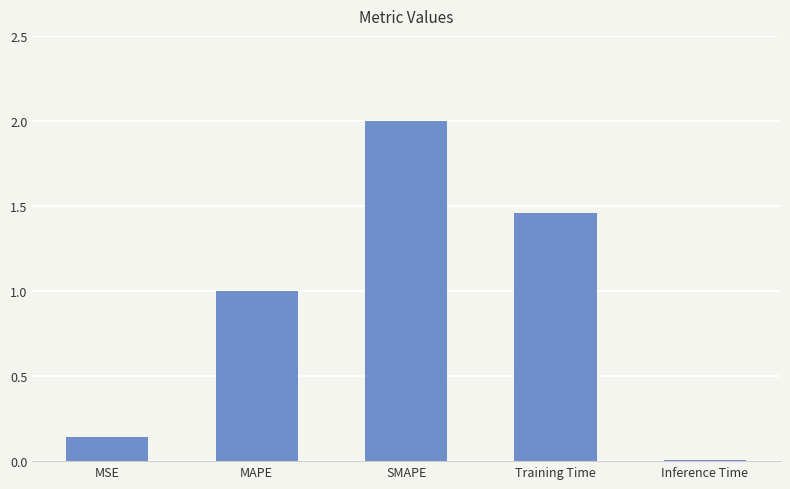

At which label is the value closest to 1?

MAPE